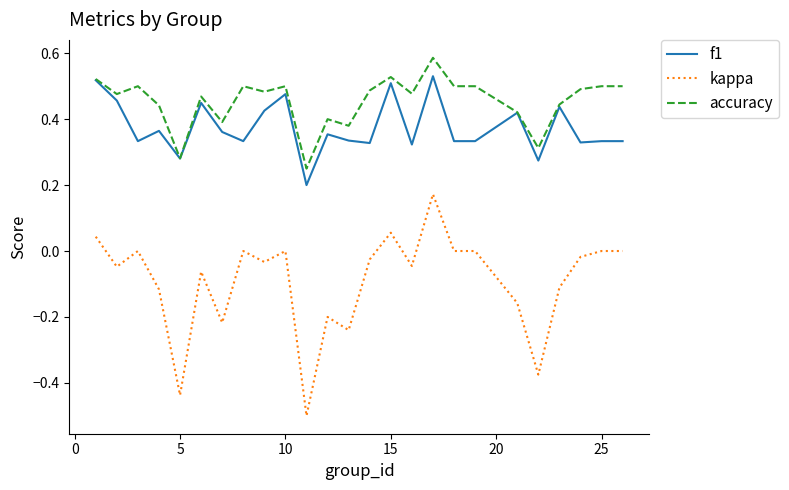

True or false: f1 and kappa cross at least once.

False